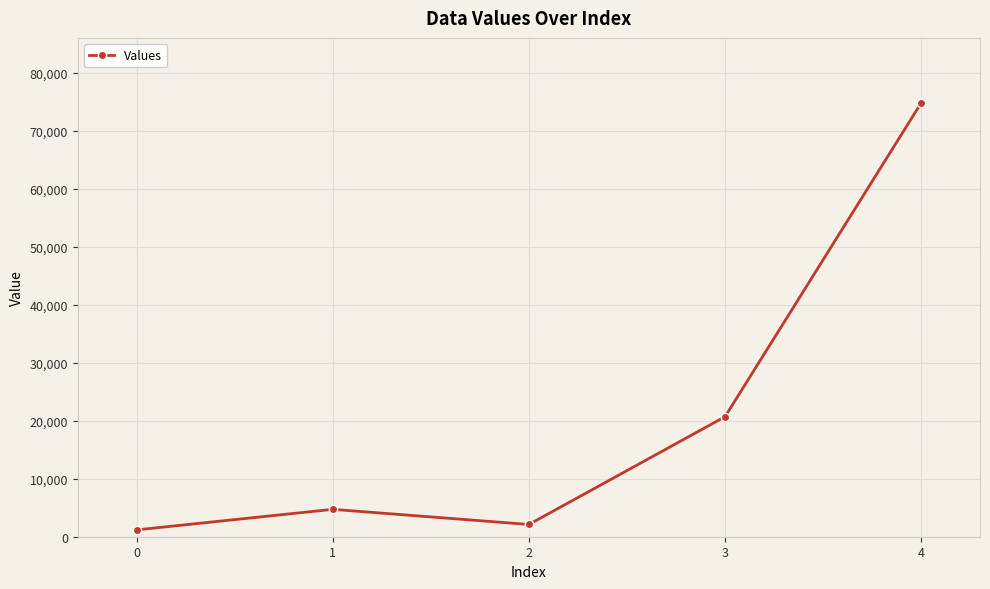

At which label is the value closest to 37966?

3